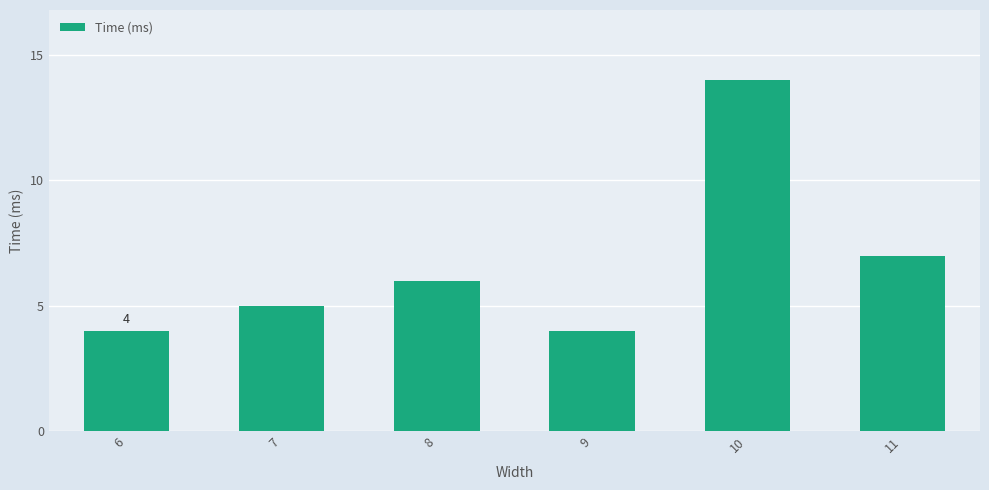

Is it true that the value at 10 is 4?

False